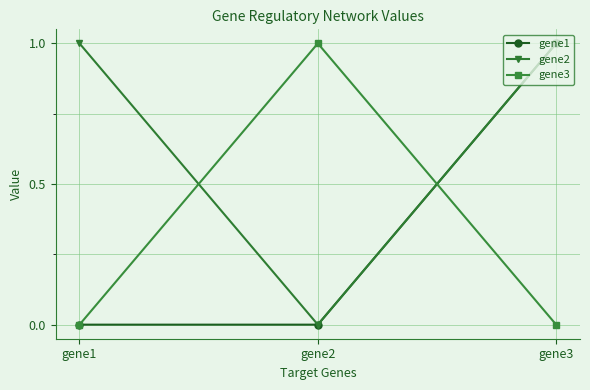

What is the total value across all series at gene3?

2